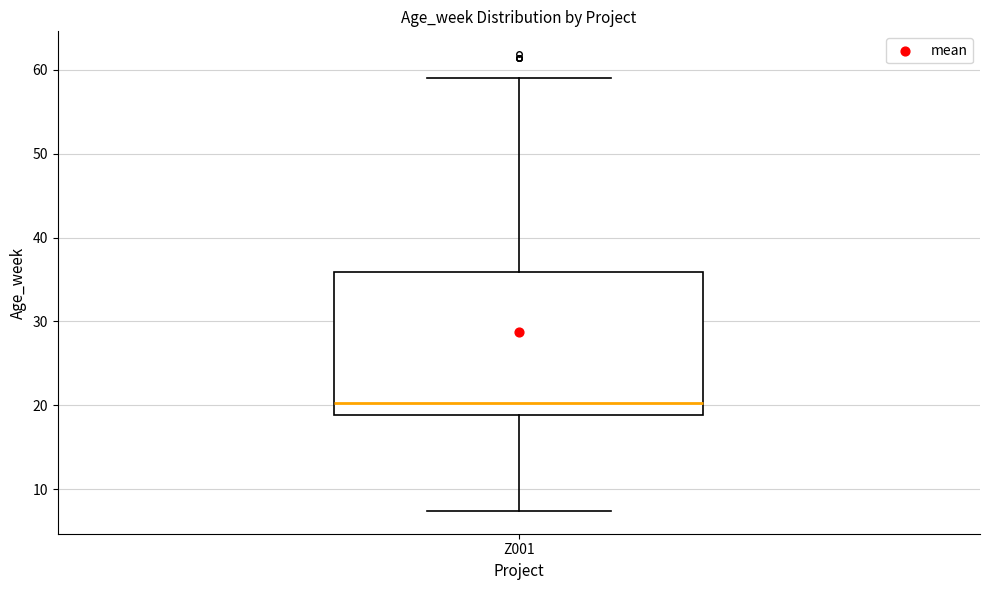

Read this box plot against the y-axis: the position of the median line, the range covered by the box, and the ends of both whiskers. The values are not printed on the chart, so give them approximately, as read against the axis.

median 20, box 19 to 36, whiskers 7 to 59